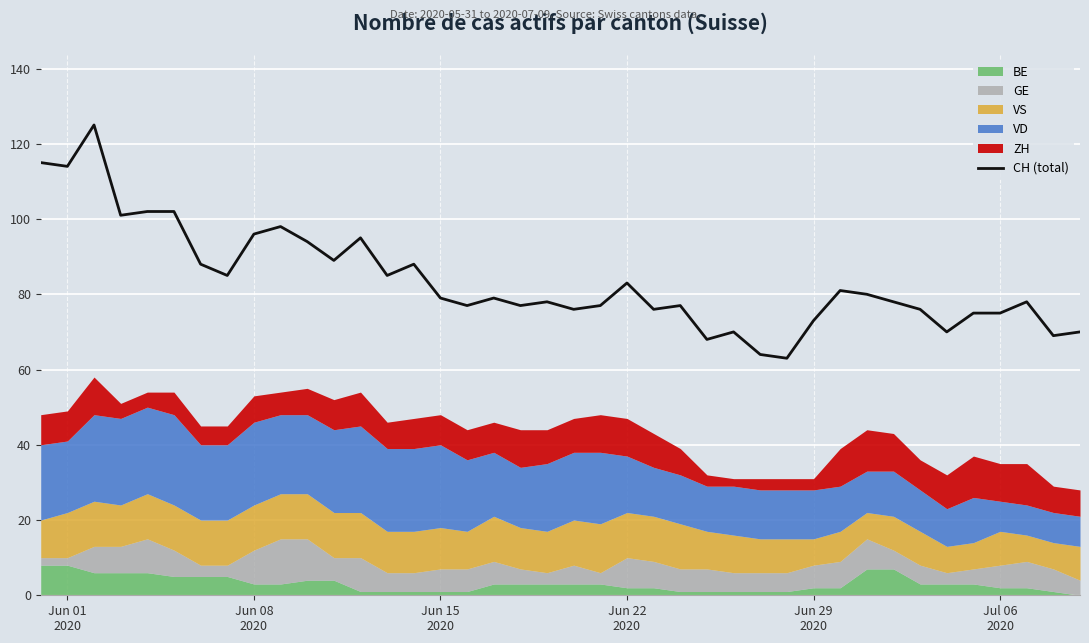

Reading left to right, what are all the values shown in this chart?

115	114	125	101	102	102	88	85	96	98	94	89	95	85	88	79	77	79	77	78	76	77	83	76	77	68	70	64	63	73	81	80	78	76	70	75	75	78	69	70